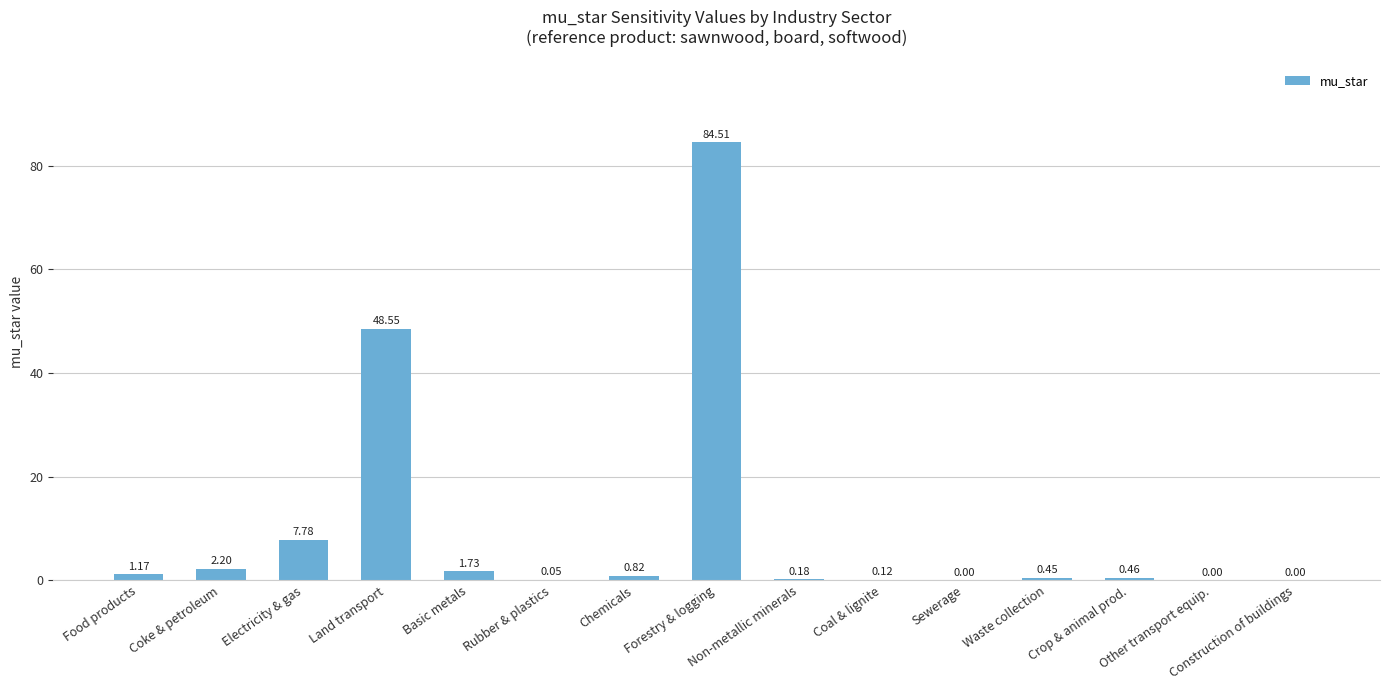

Reading left to right, list all the values displayed in this chart.

Food products=1.2	Coke & petroleum=2.2	Electricity & gas=7.8	Land transport=48.6	Basic metals=1.7	Rubber & plastics=0.1	Chemicals=0.8	Forestry & logging=84.5	Non-metallic minerals=0.2	Coal & lignite=0.1	Sewerage=0.0	Waste collection=0.4	Crop & animal prod.=0.5	Other transport equip.=0.0	Construction of buildings=0.0